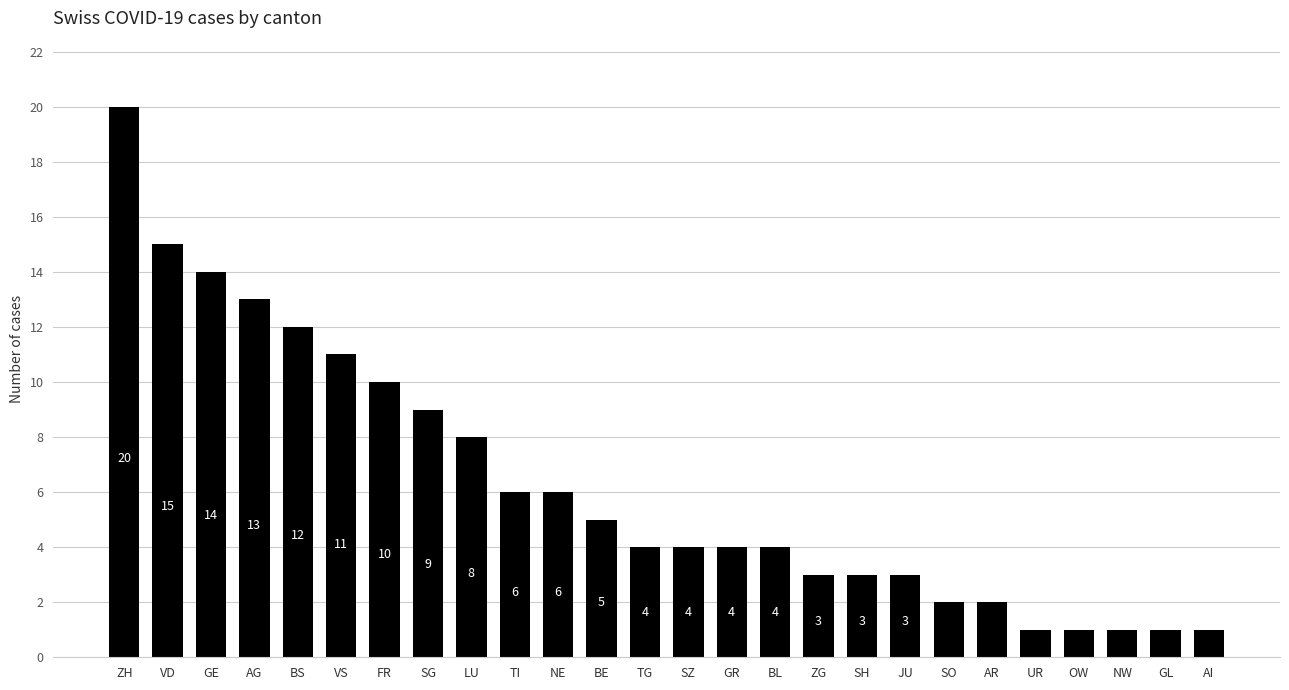

What is the difference between the second highest and second lowest values?

14